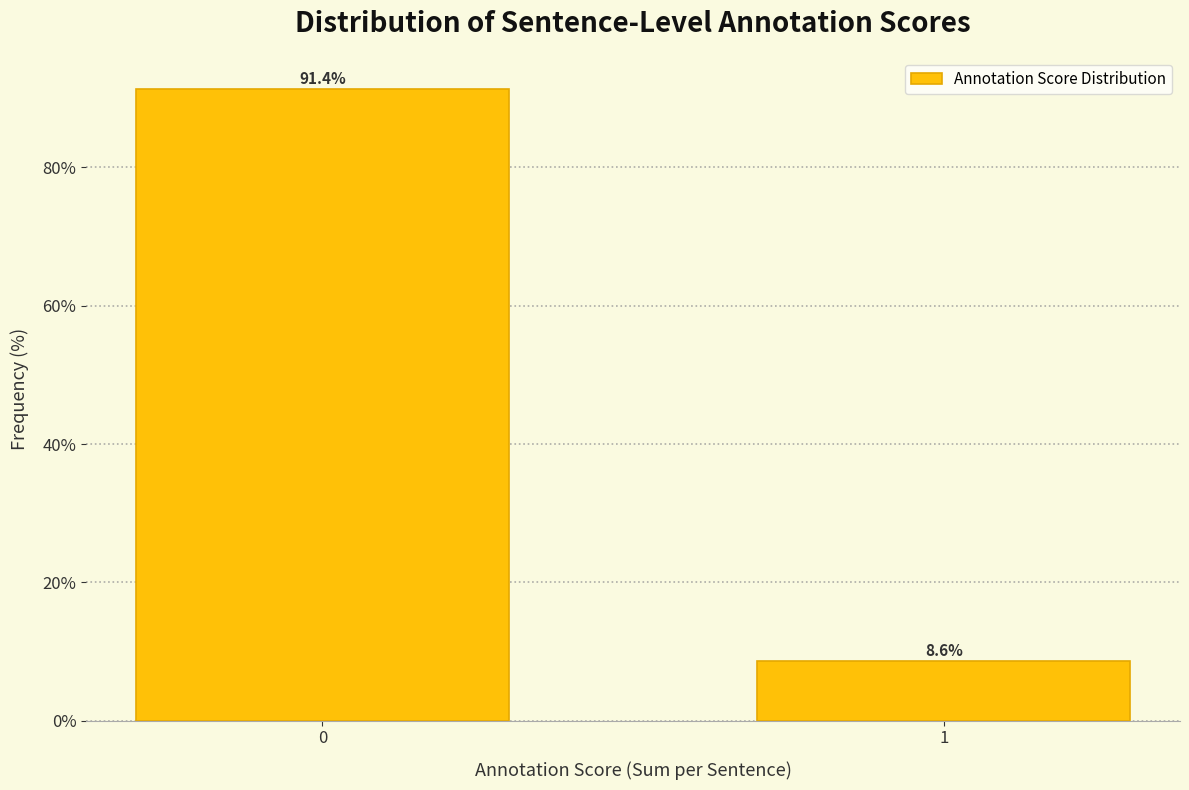

Reading left to right, extract all data points from this chart.

91.4	8.6